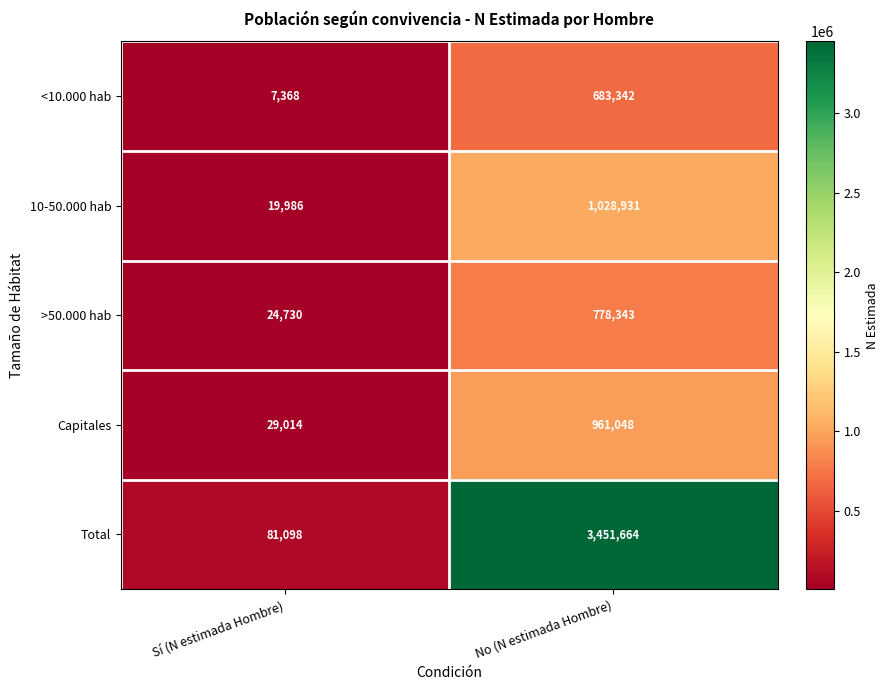

Which series has the largest total across all categories?

Total